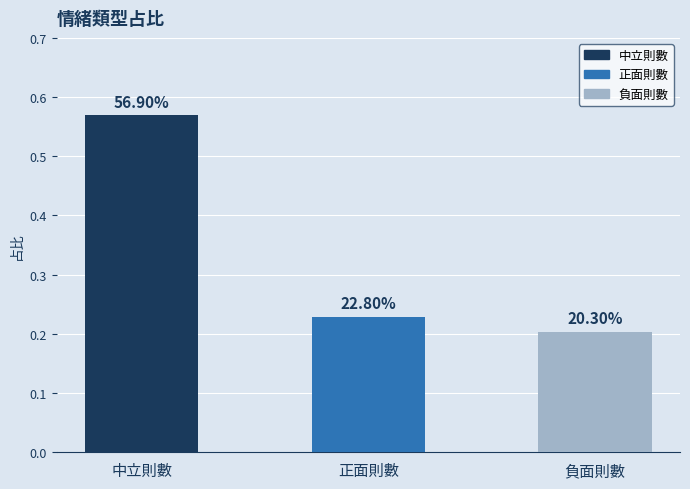

Are the bars grouped side by side (vs. stacked)?

No